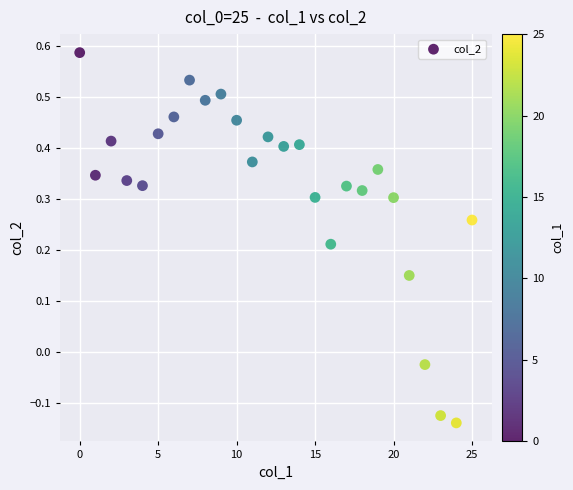

What is the range of Y values (max minus min)?

0.7